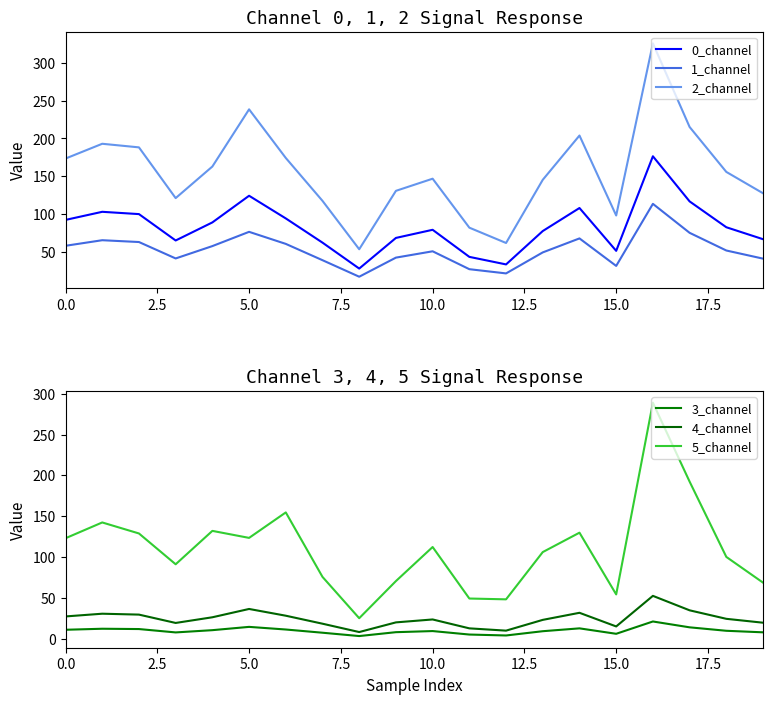

What value does the 2_channel series have at 19?

127.3